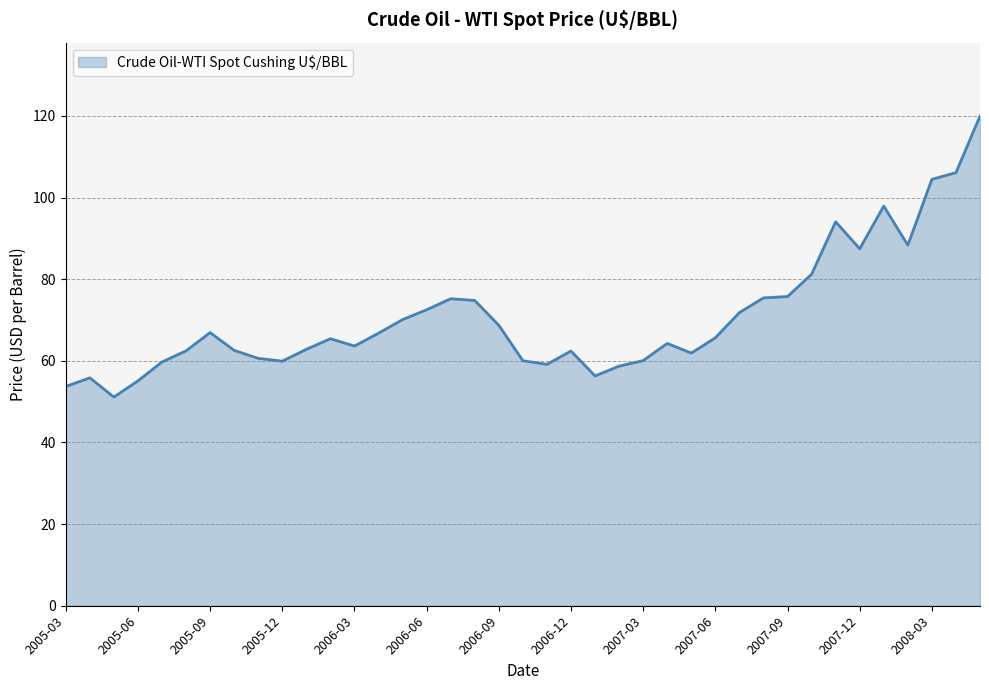

What is the smallest value displayed?

51.1